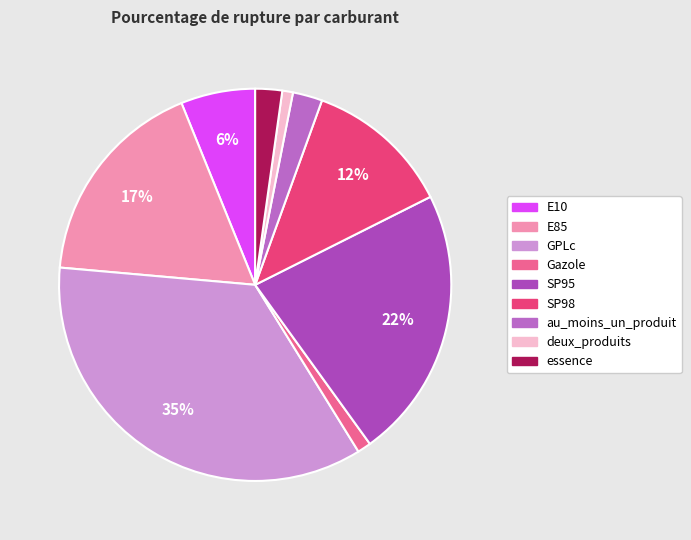

Count the number of slices in the pie.

9